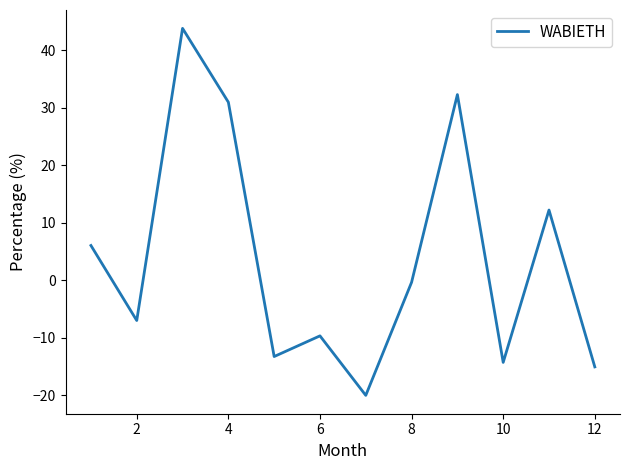

What is the difference between the maximum and minimum values?

63.8